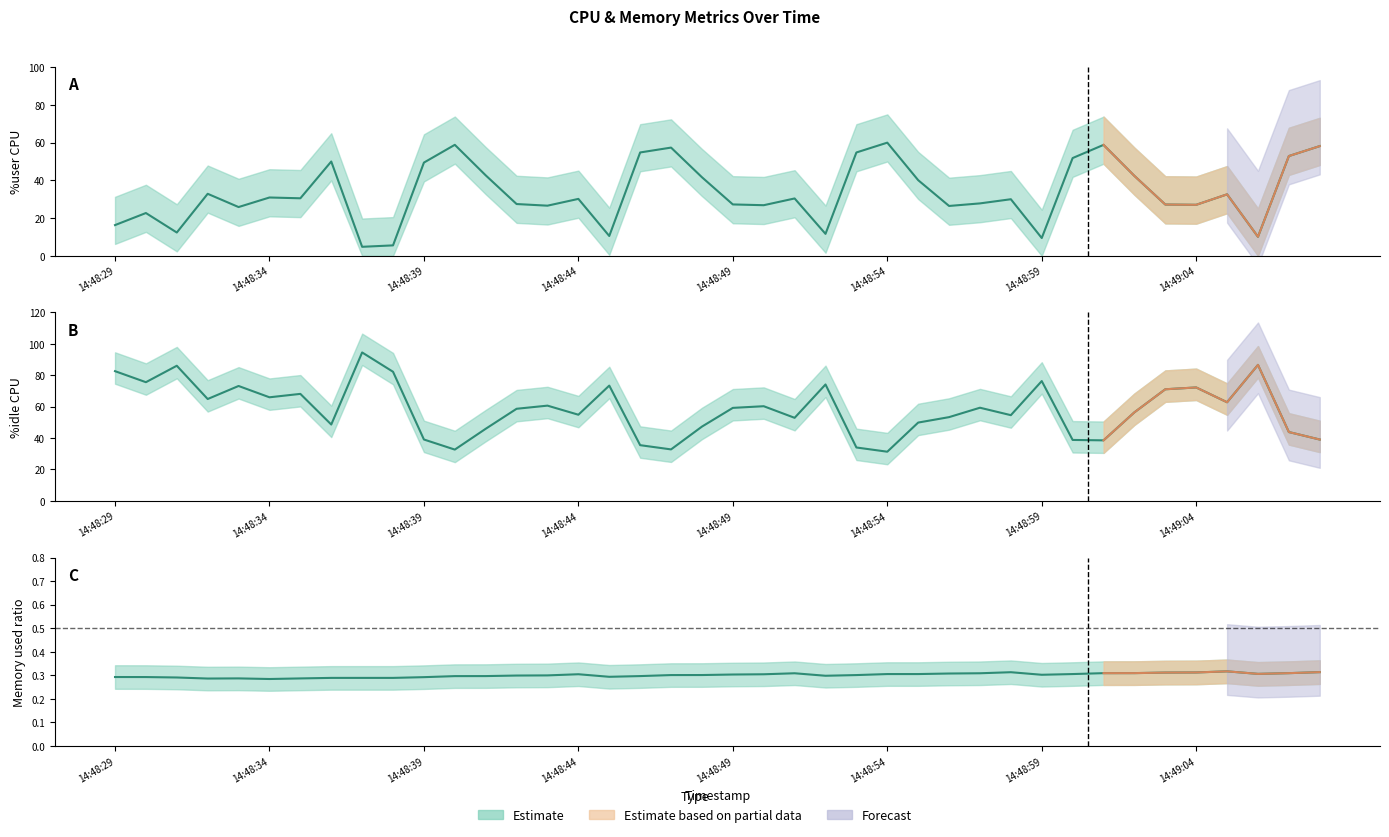

What is the value of the %idle point at the 31st from the left?

76.3